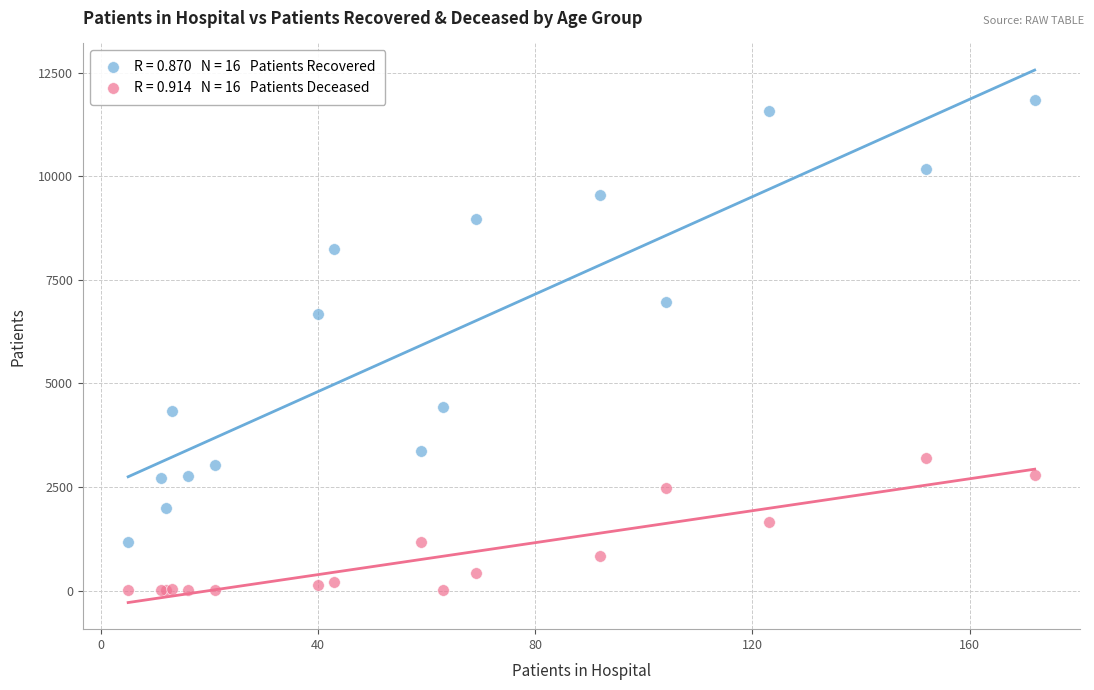

Across all series, what Y value is closest to 5921?

6675